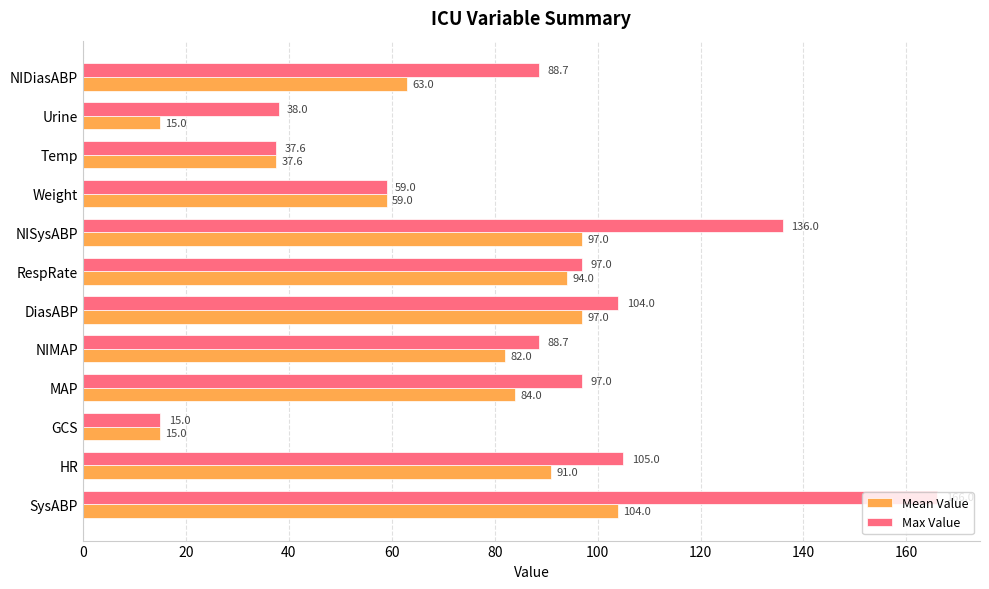

The value of Mean Value at SysABP is 104.0. True or false?

True